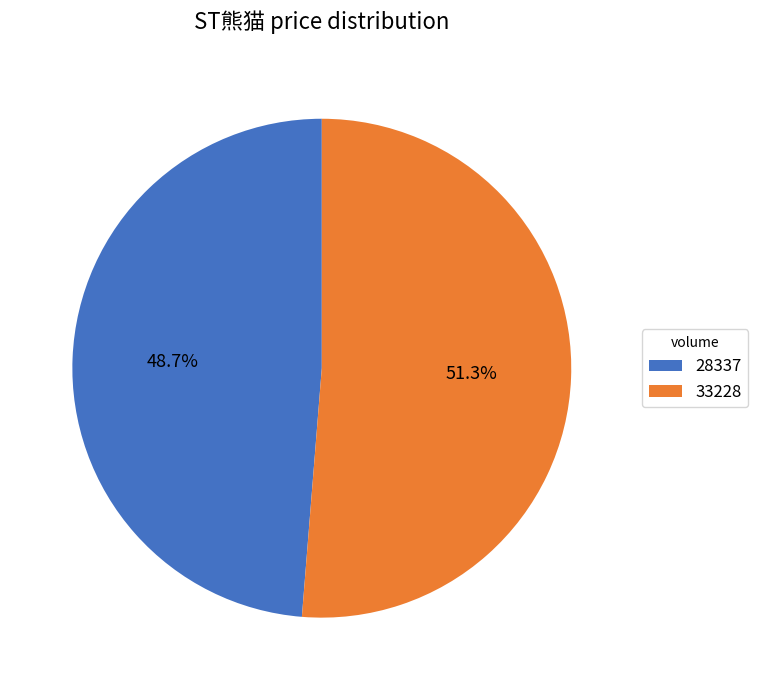

Between 33228 and 28337, which is larger?

33228